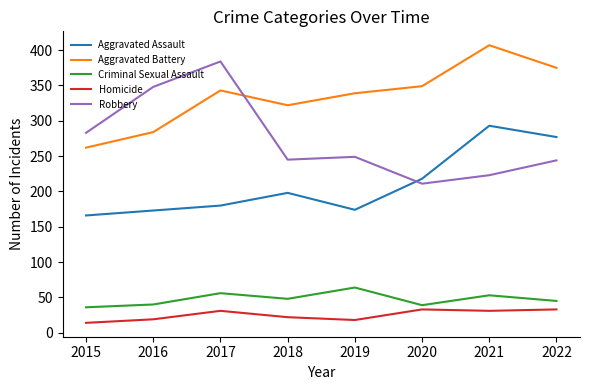

Which series has the widest spread of values?

Robbery